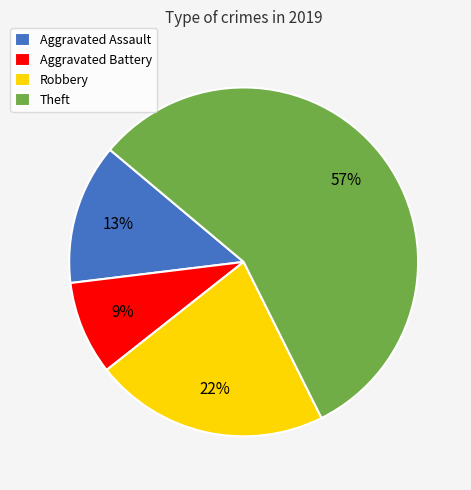

To the nearest percent, what is the difference between the largest and smallest slice percentages?

48%